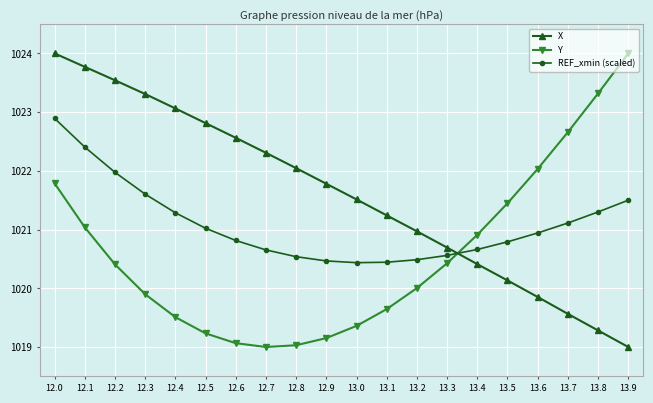

What is the difference between the highest and lowest values at 13.2?

1.0